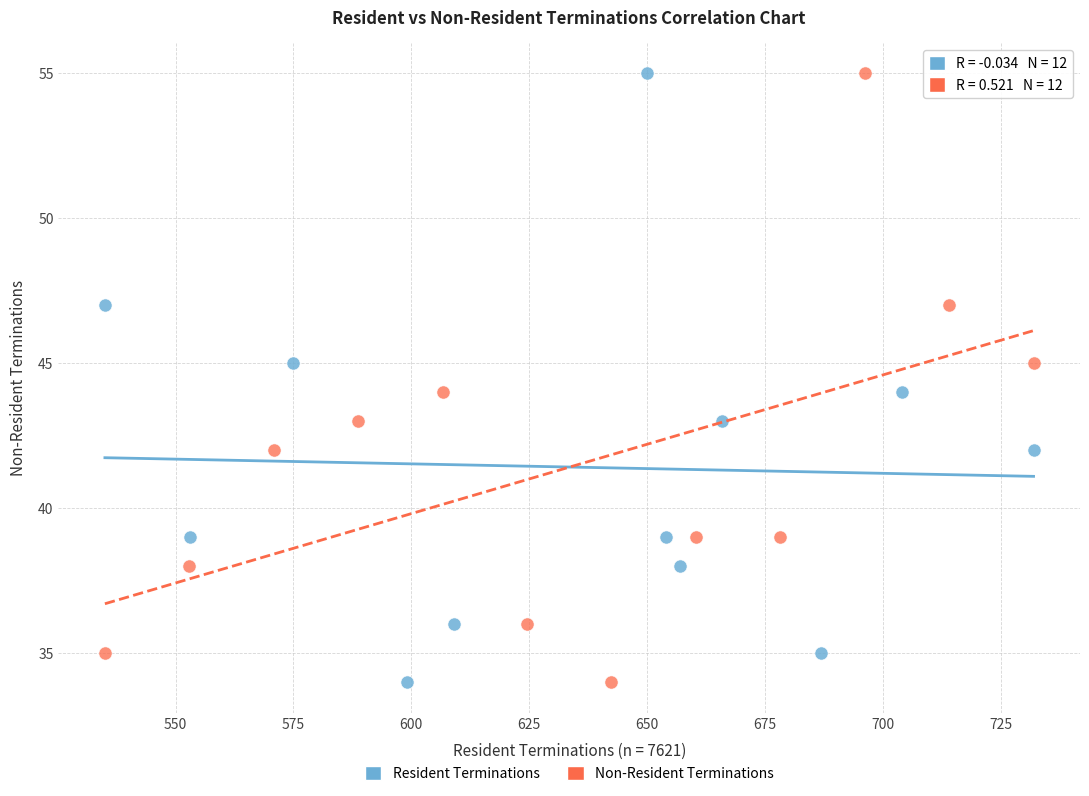

What are all the series names shown in the legend?

Resident Terminations, Non-Resident Terminations